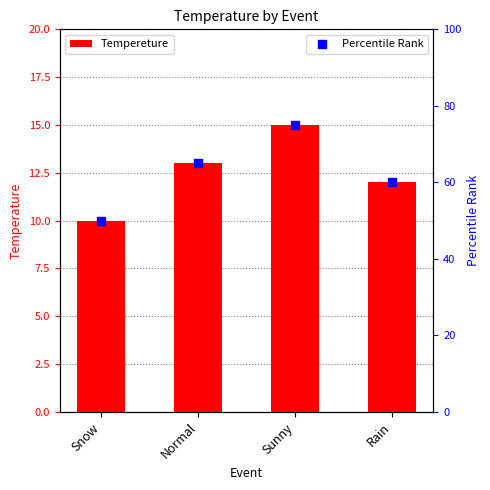

What are all the series names shown in the legend?

Tempereture, Percentile Rank